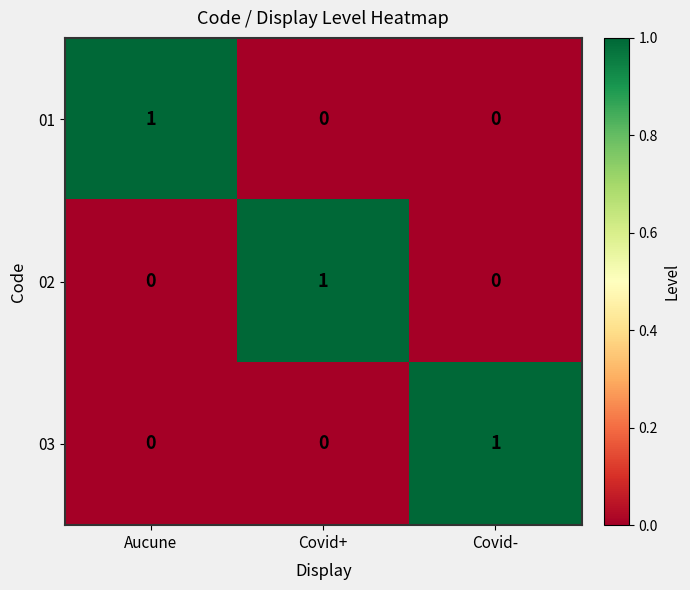

True or false: 03 has a value of 0 at Covid+.

True